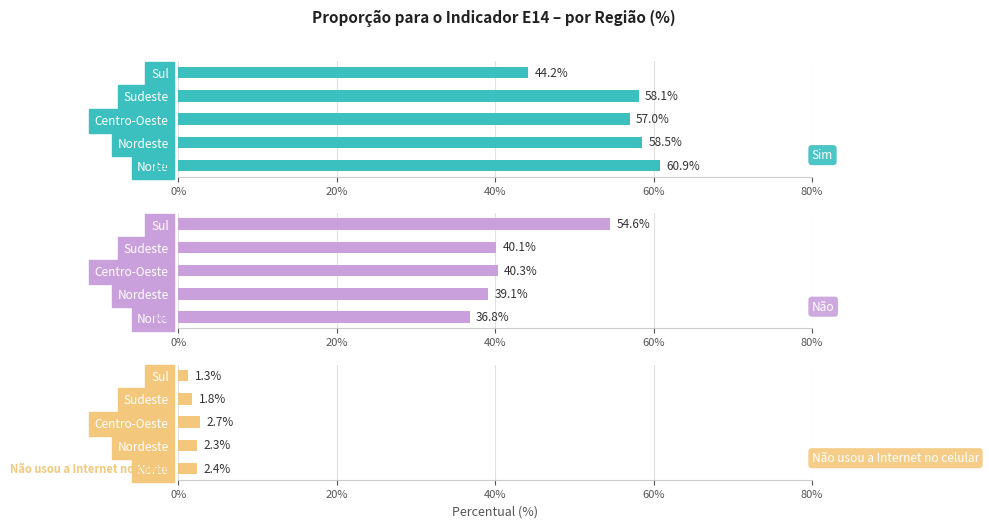

What is the difference between the second highest and second lowest values in the Não series?

1.2